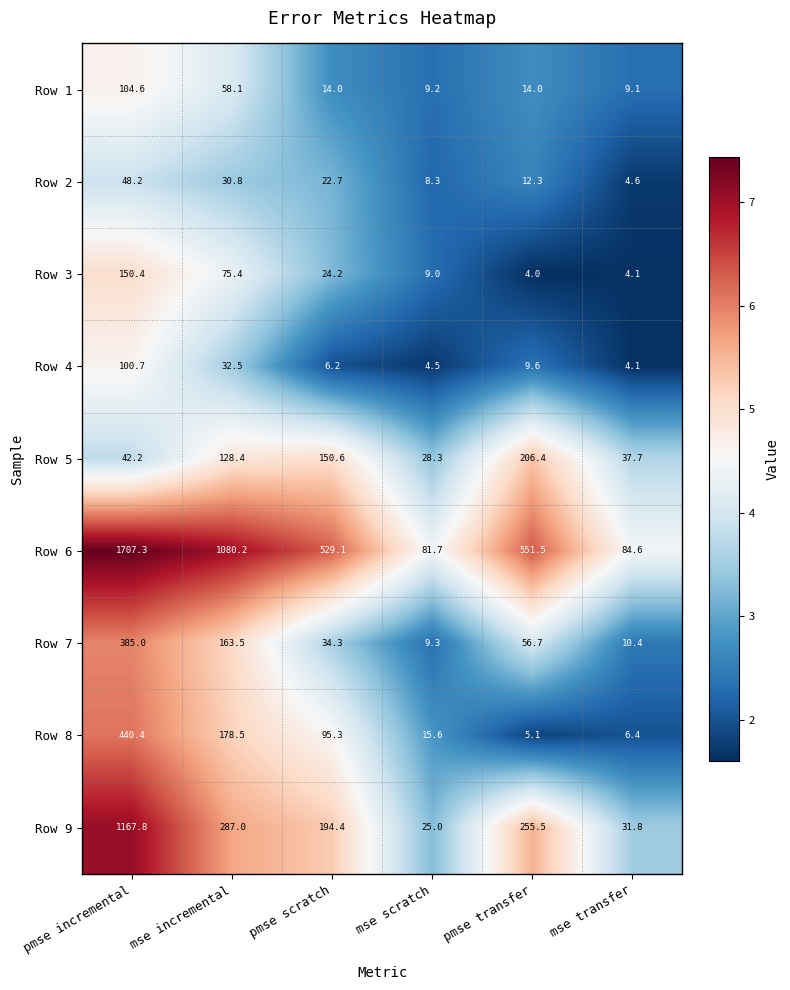

What is the smallest value displayed?

4.0